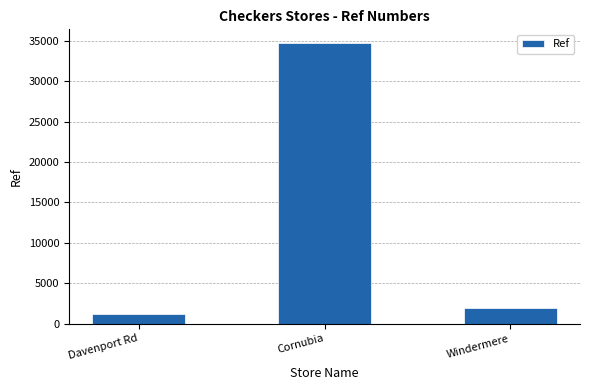

Which has a higher value, Windermere or Davenport Rd?

Windermere